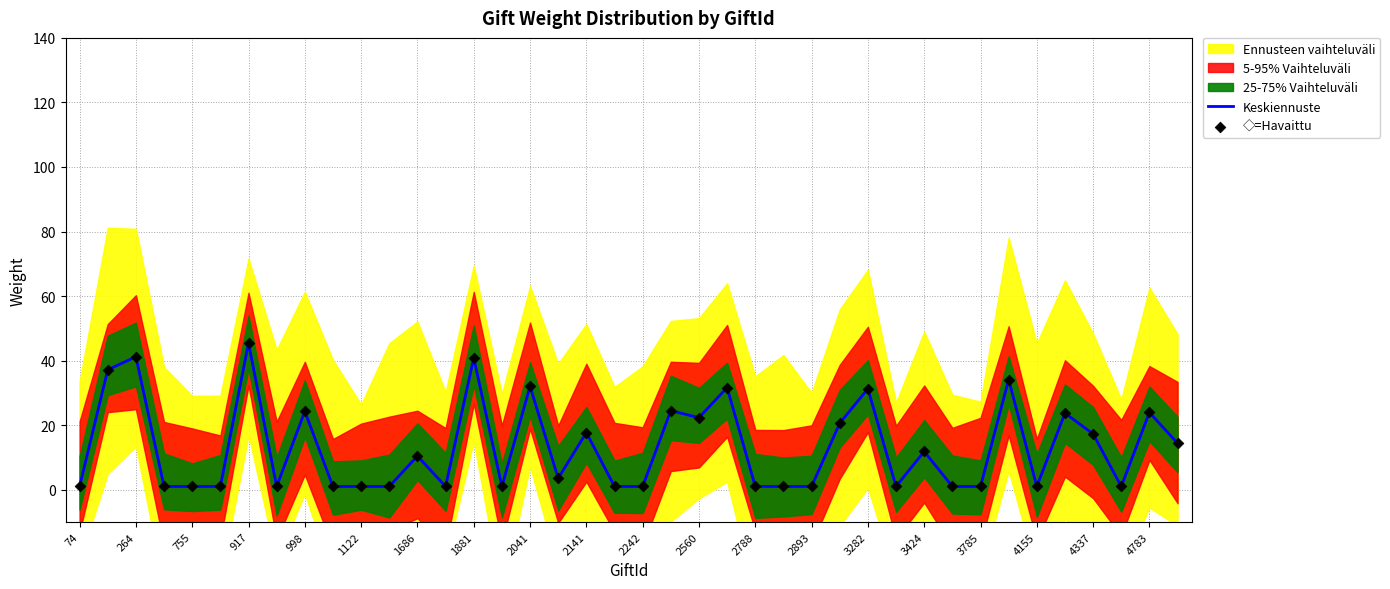

The value of Keskiennuste at 3282 is 41.1. True or false?

False